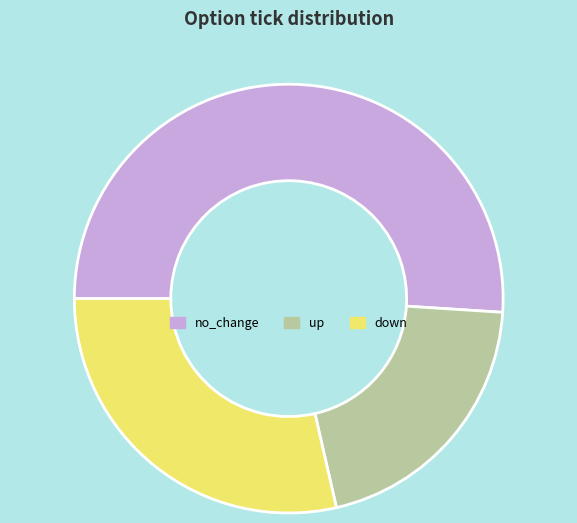

Is it true that up is 20% of the pie?

True